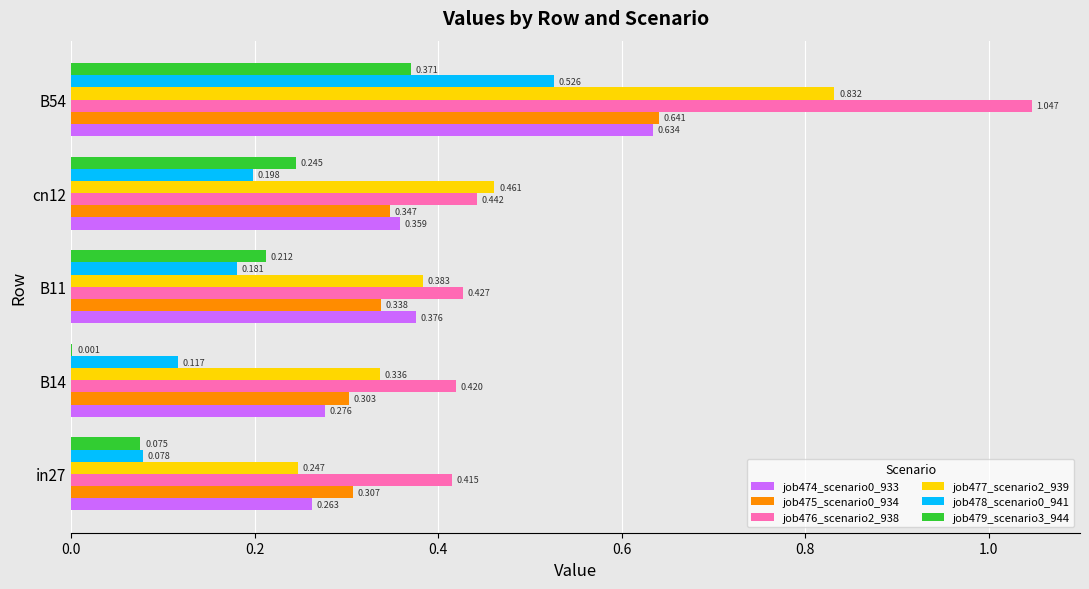

Is the value of job475_scenario0_934 at B11 greater than the value of job479_scenario3_944 at B14?

Yes